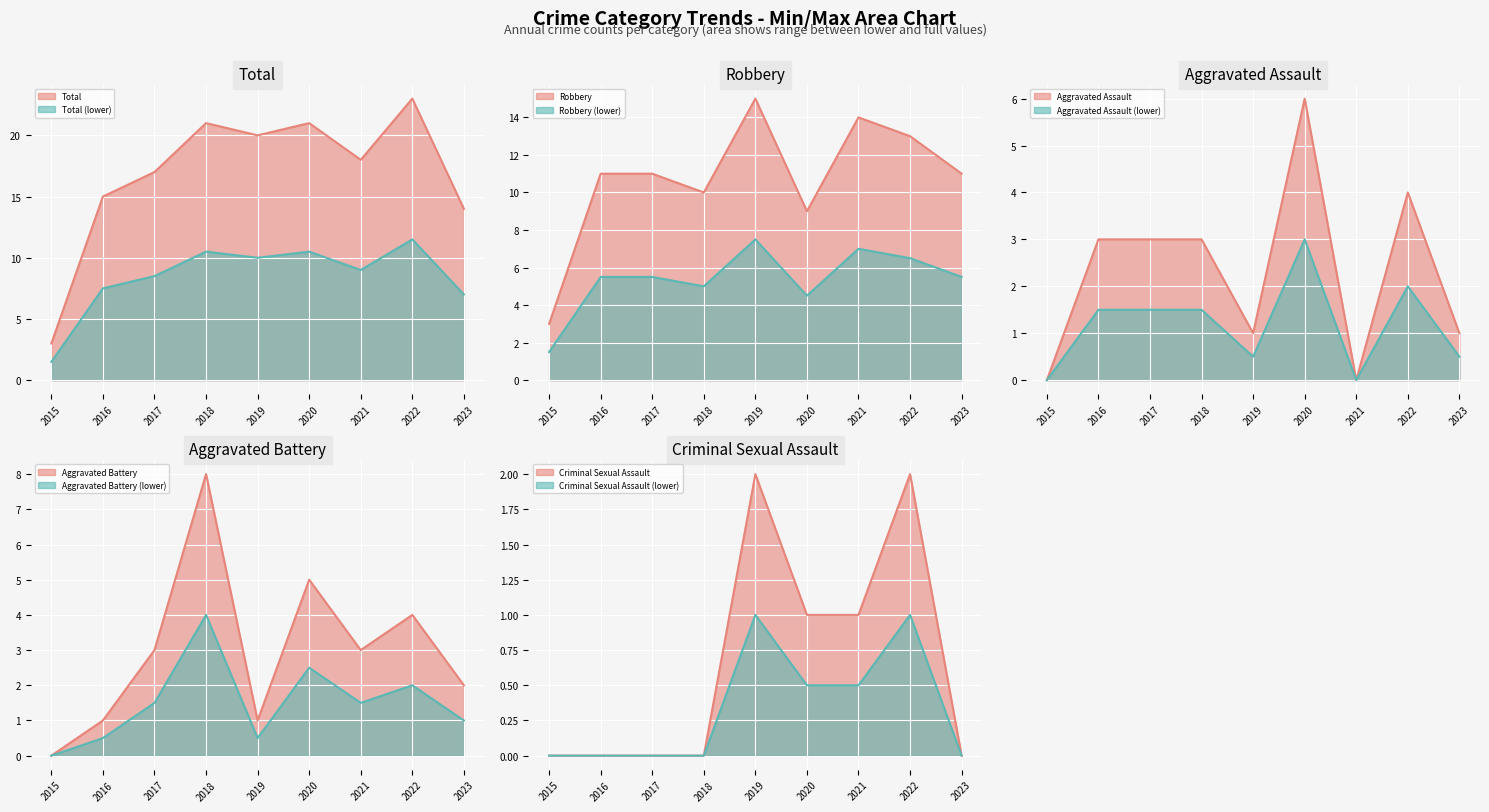

What is the highest value of the Criminal Sexual Assault series?

2